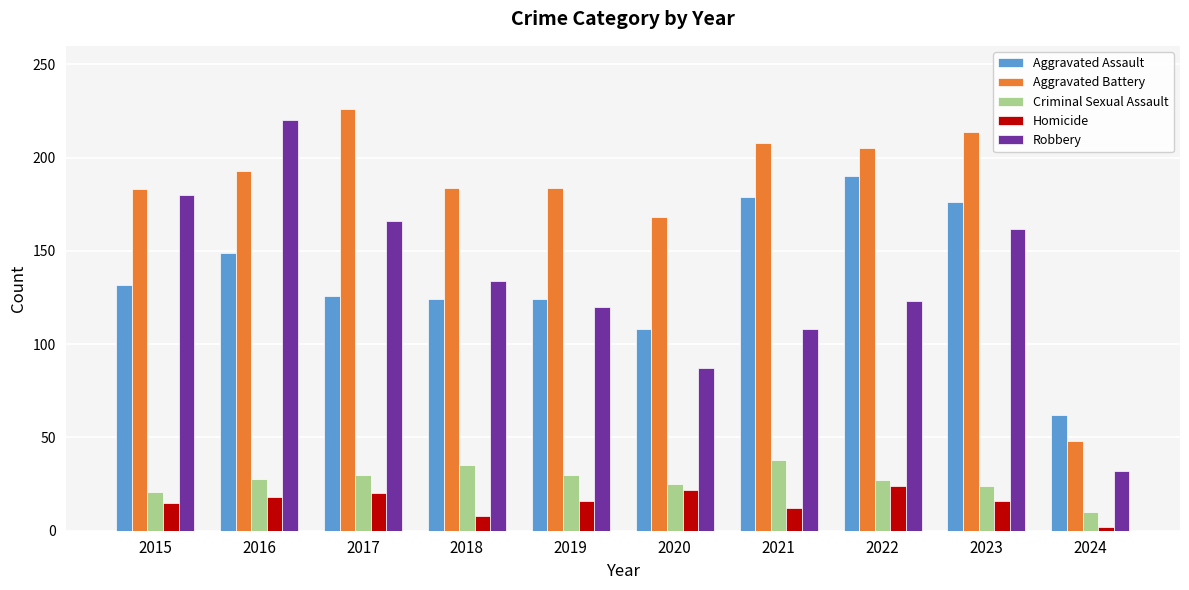

What is the total value across all series at 2020?

410